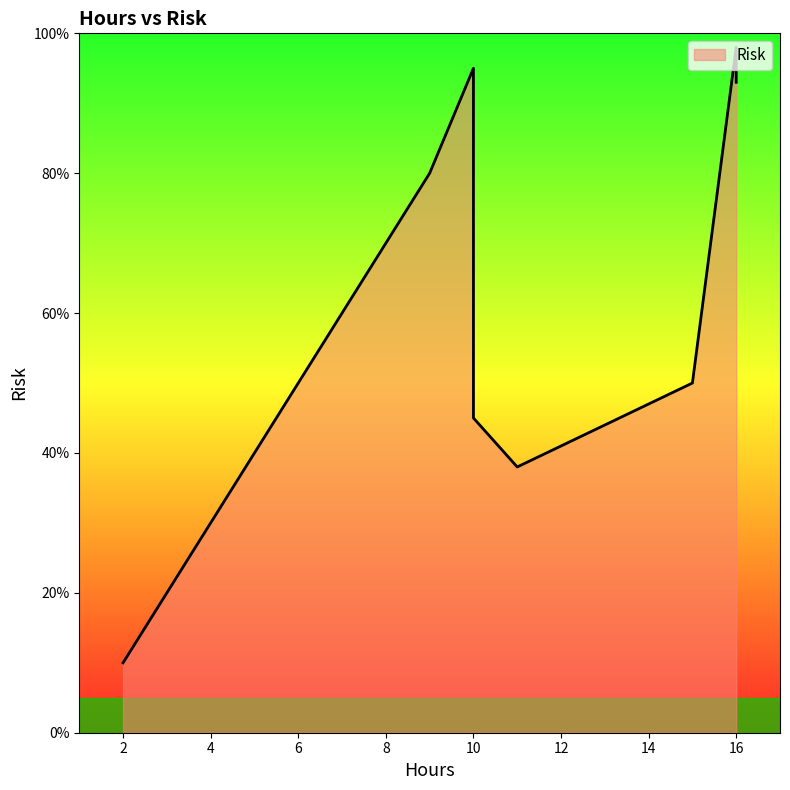

How many data points does each series have?

8